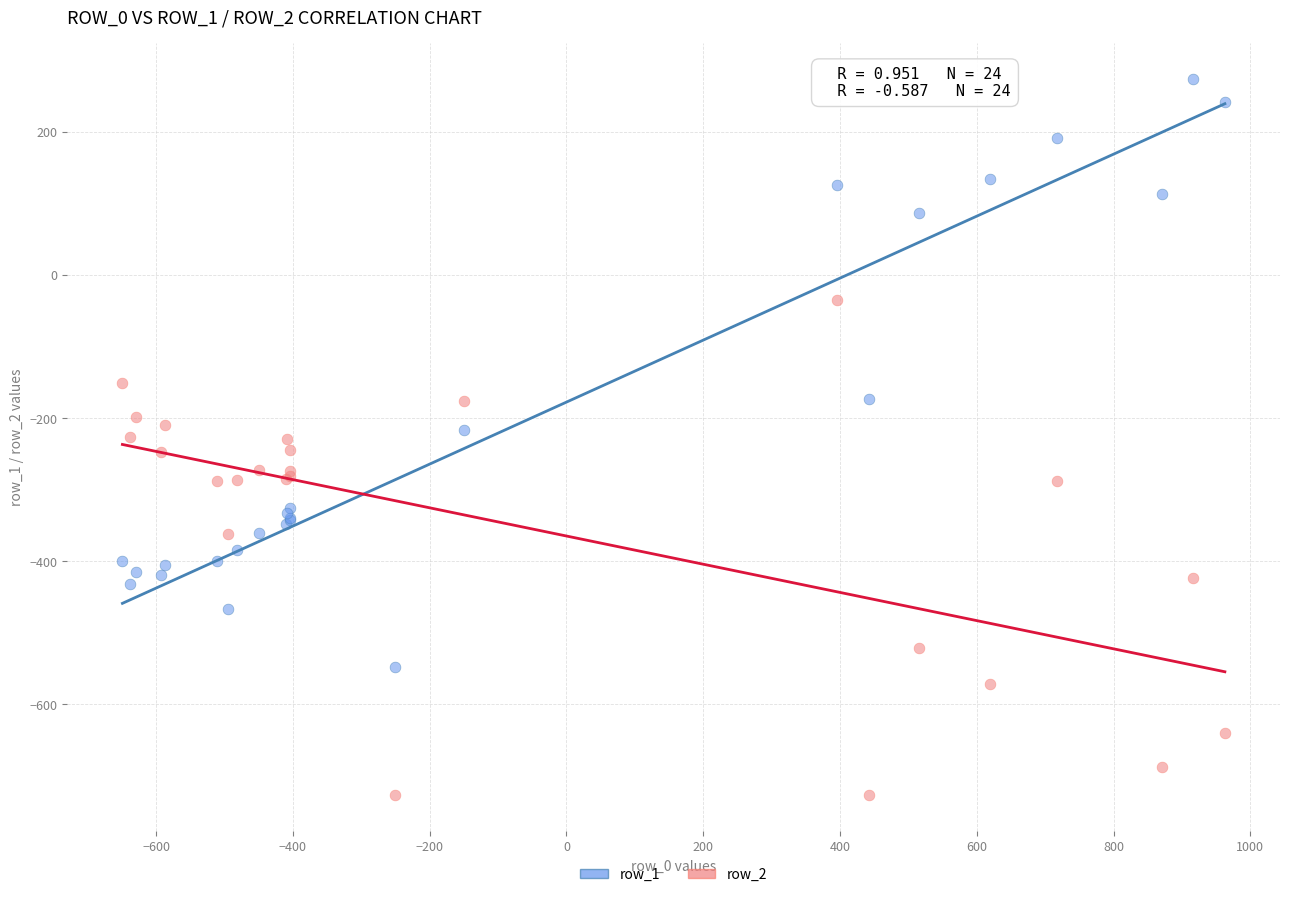

In the row_1 series, what Y value is closest to -136?

-173.1